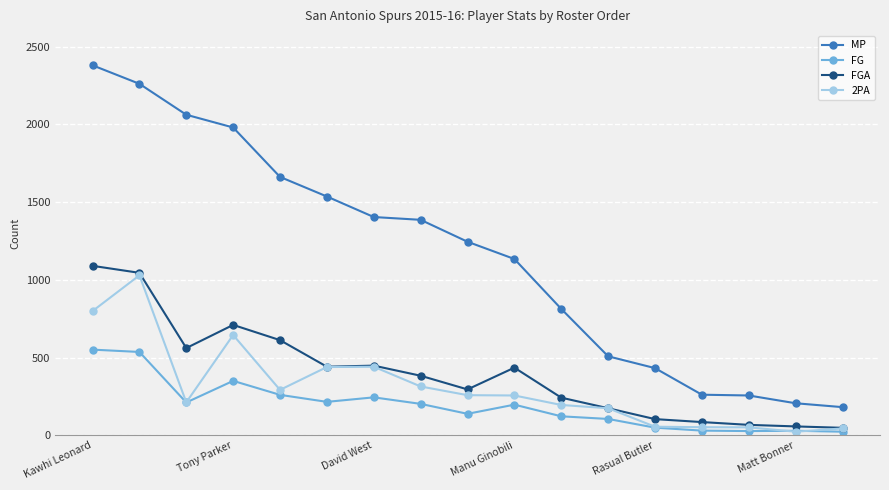

What is the highest value of the FG series?

551